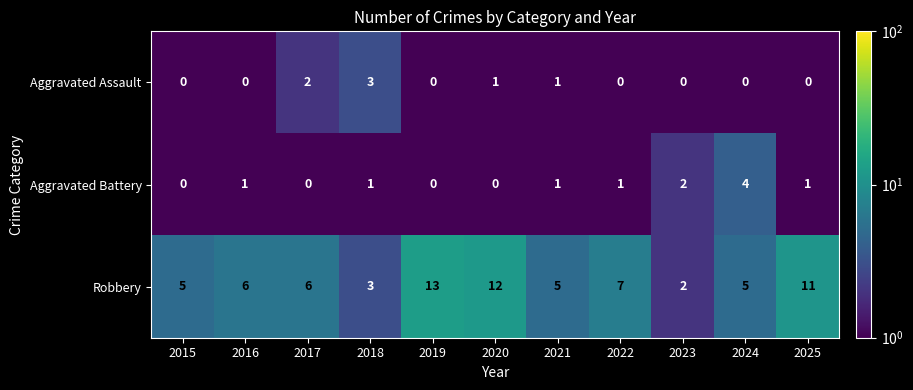

Which series has the widest spread of values?

Robbery